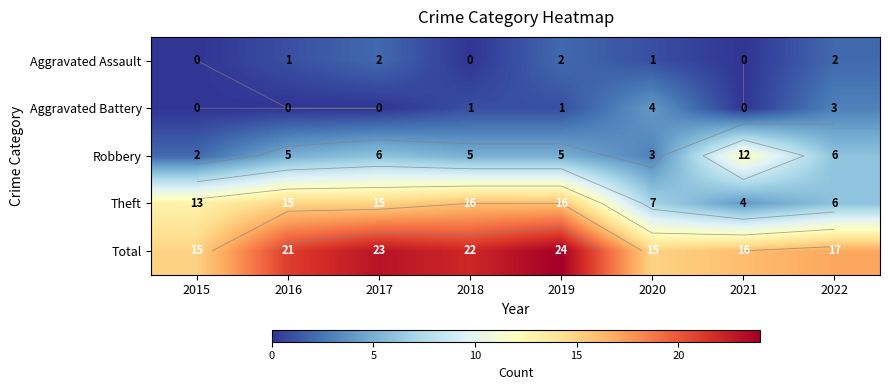

Rank the series by their maximum value, from lowest to highest.

Aggravated Assault, Aggravated Battery, Robbery, Theft, Total